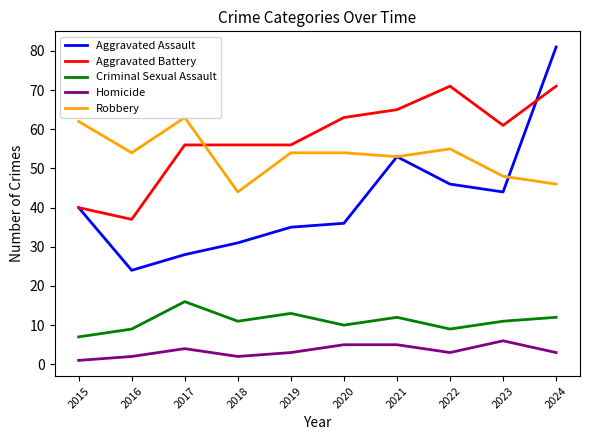

At which category is the sum across all series the highest?

2024